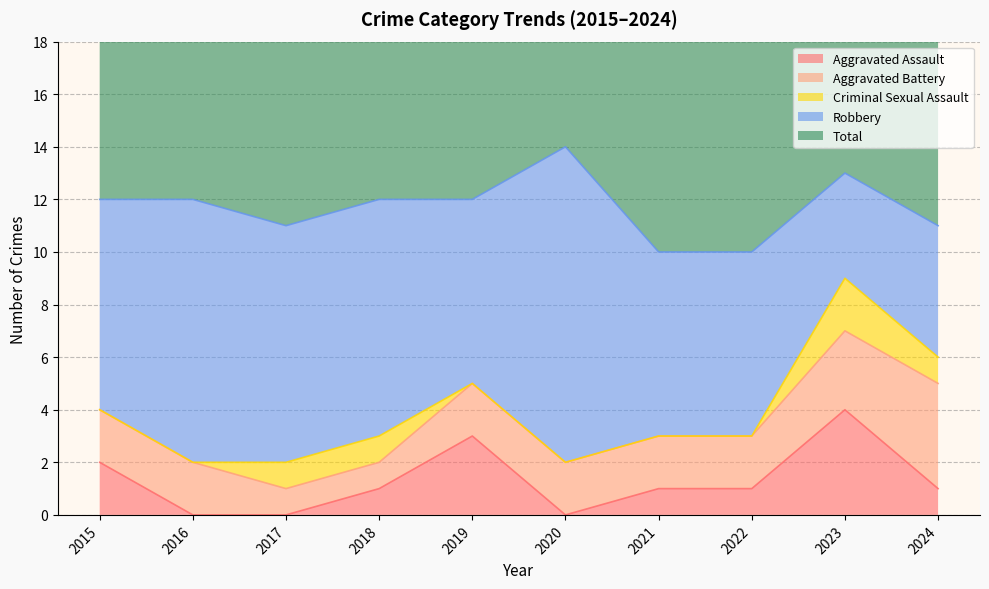

Reading right to left, transcribe all the data shown in this chart.

Aggravated Assault: 1	4	1	1	0	3	1	0	0	2
Aggravated Battery: 4	3	2	2	2	2	1	1	2	2
Criminal Sexual Assault: 1	2	0	0	0	0	1	1	0	0
Robbery: 5	4	7	7	12	7	9	9	10	8
Total: 11	13	10	10	14	12	12	11	12	12